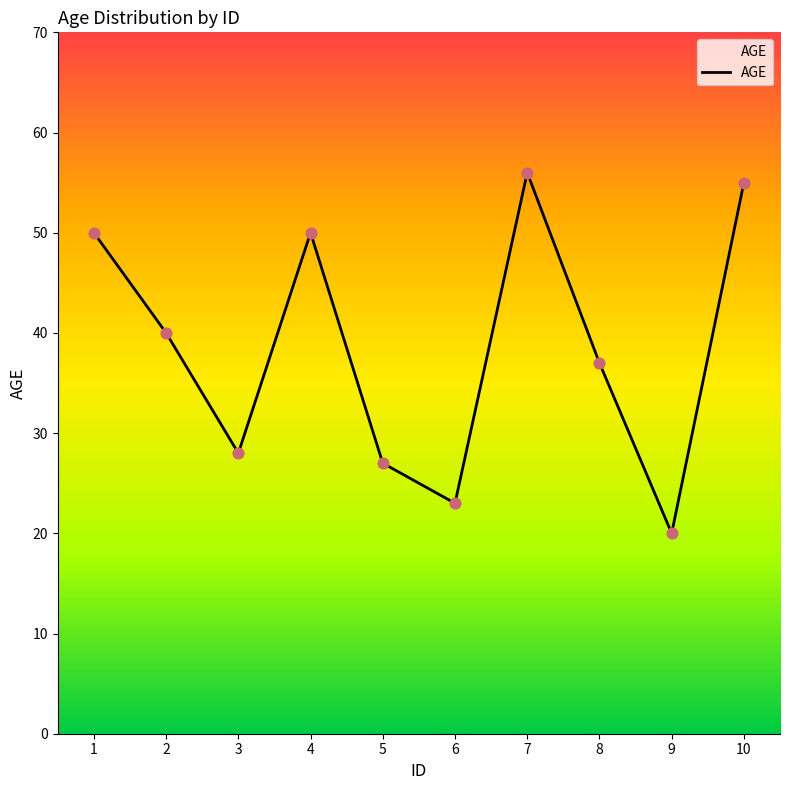

What is the change in value from 2 to 7?

+16